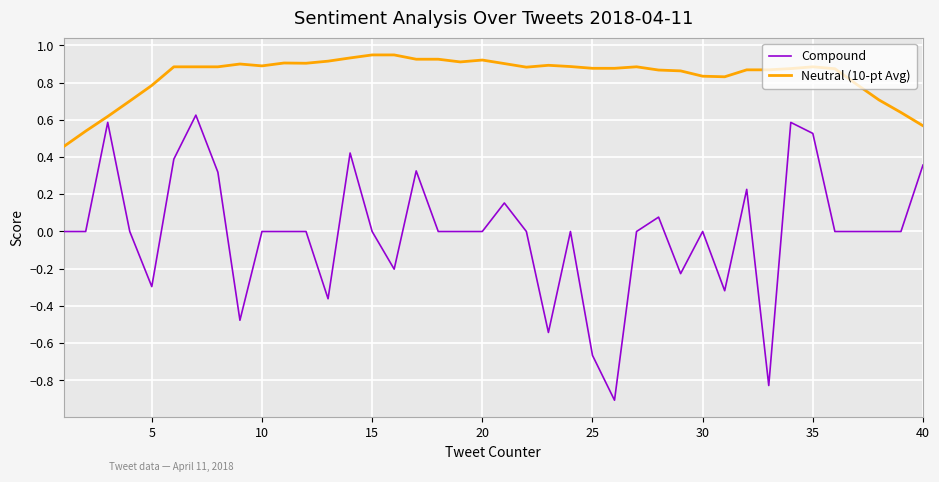

List the series in order of their overall mean, highest first.

Neutral (10-pt Avg), Compound